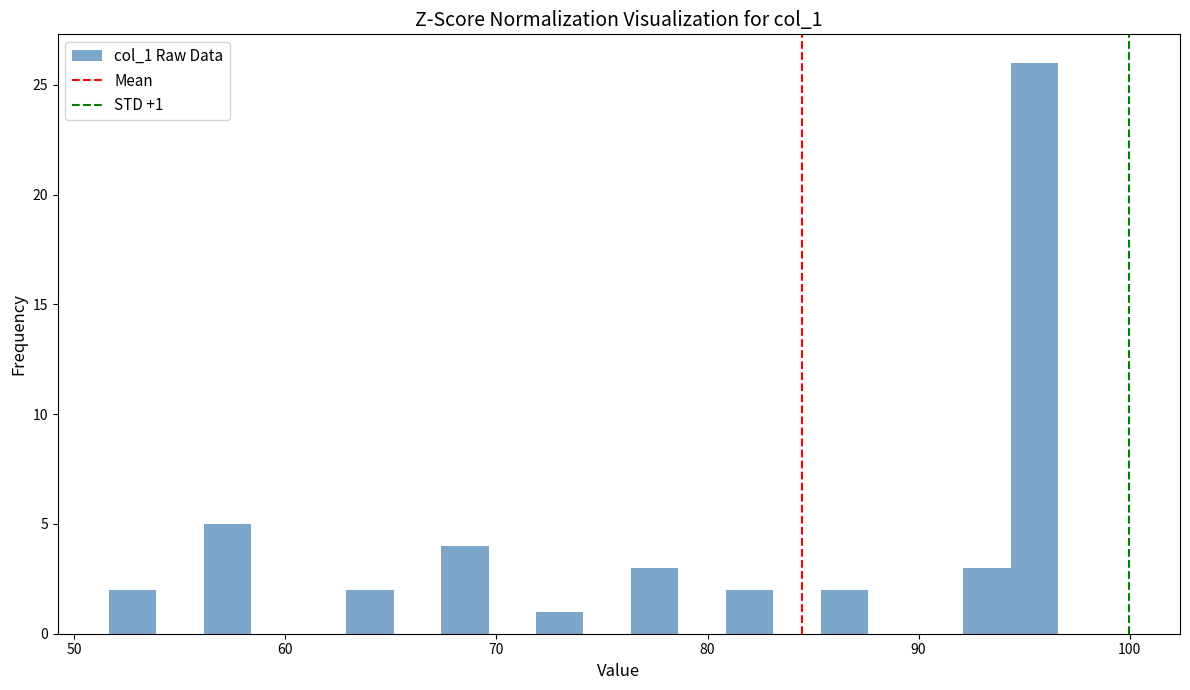

Read against the x-axis, roughly where is the centre of the tallest bar?

95